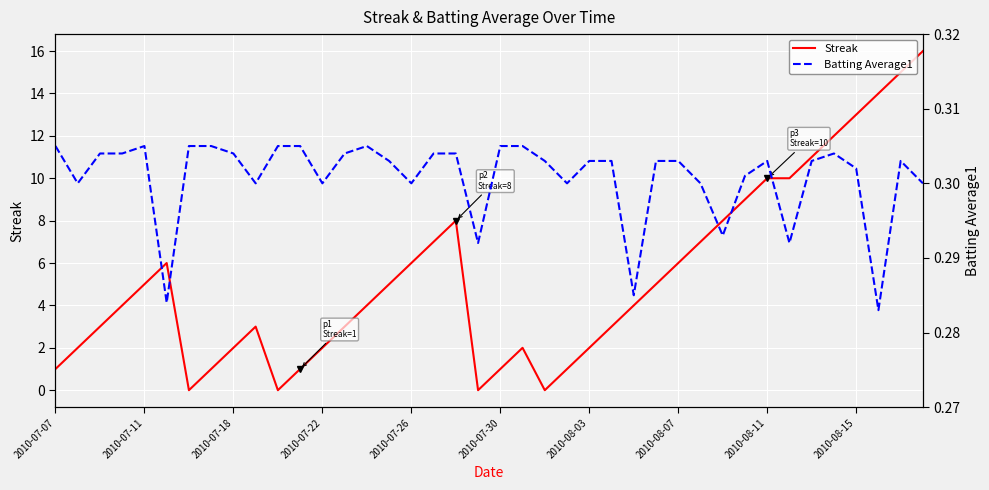

Which series has the largest total across all categories?

Streak